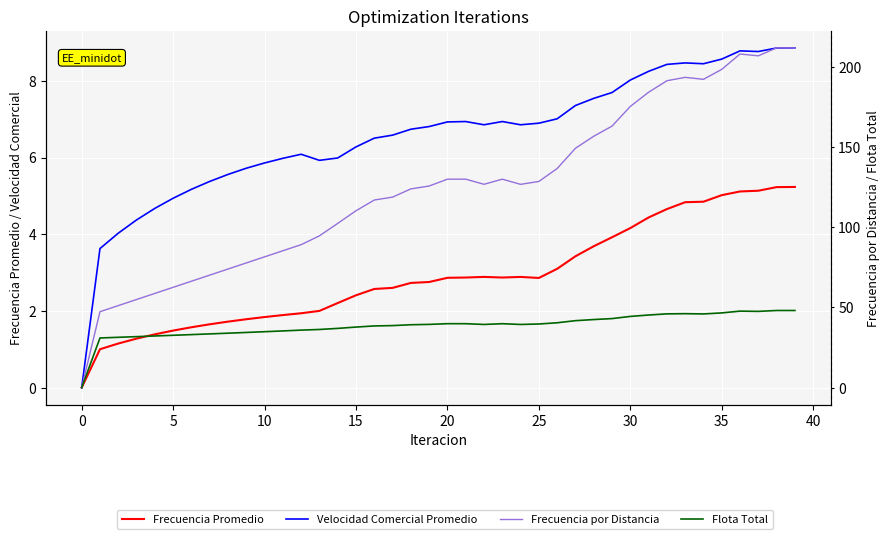

Between 39 and 20, which is larger?

39